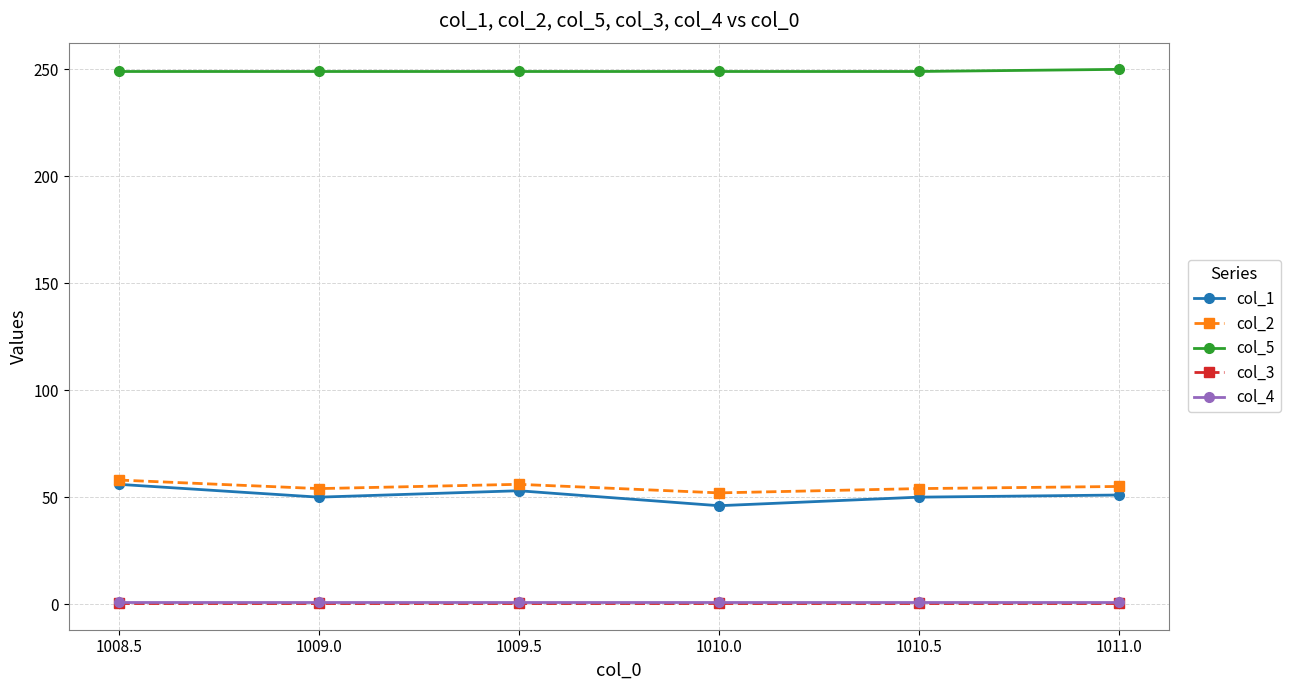

Is the value of col_3 at 1008.5 greater than the value of col_5 at 1008.5?

No